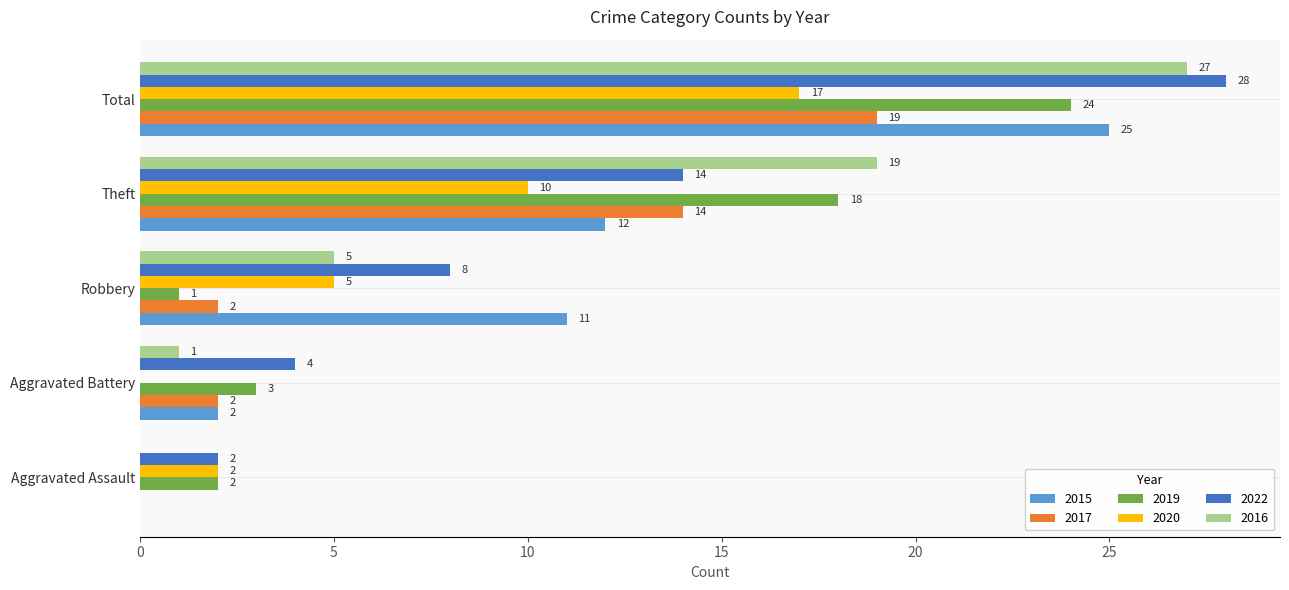

Which series changed the most between Aggravated Assault and Robbery?

2015